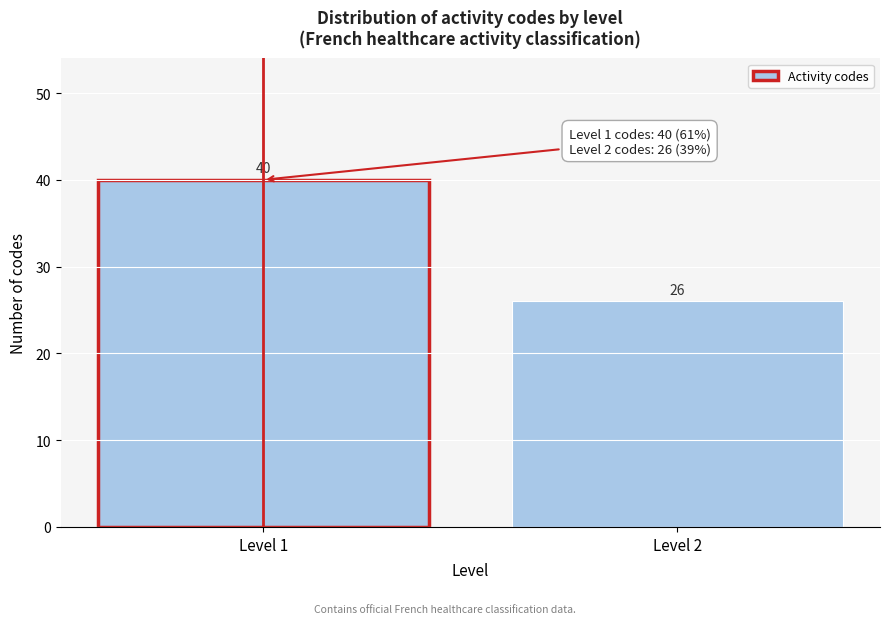

Reading left to right, transcribe all the data shown in this chart.

Level 1=40	Level 2=26